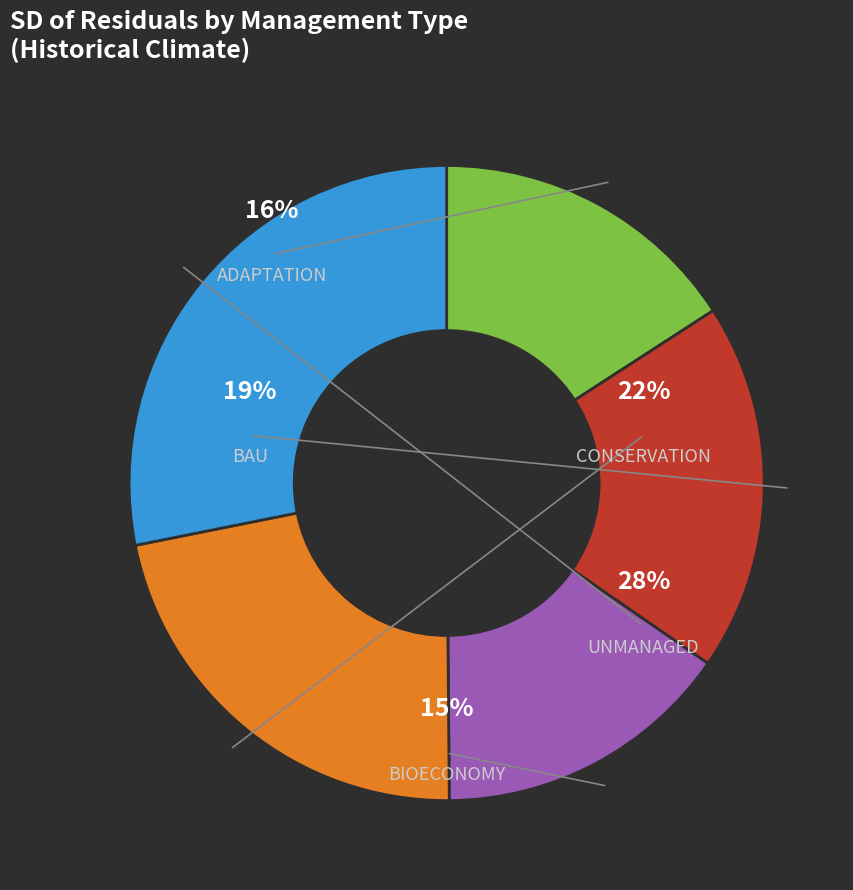

Is it true that CONSERVATION Hist Clim is 27% of the pie?

False